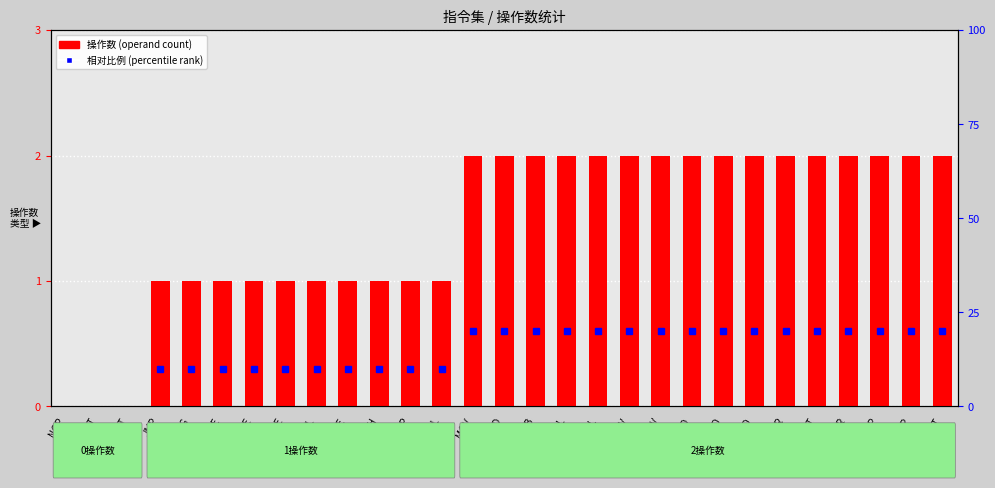

What is the difference between the maximum and minimum values?

2